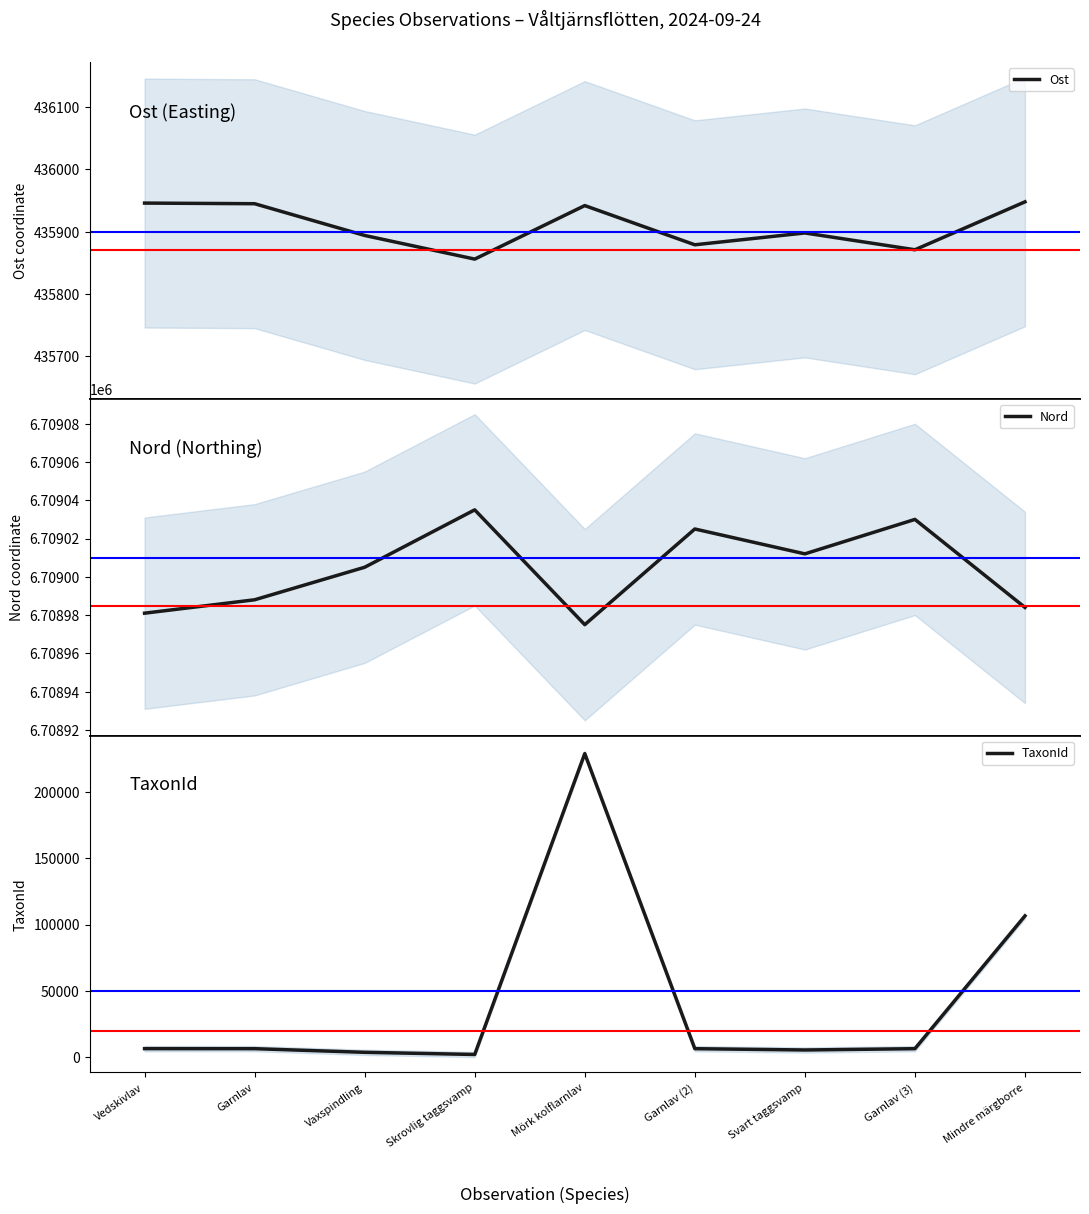

Reading right to left, list all the values displayed in this chart.

Ost: Mindre märgborre=435948	Garnlav (3)=435871	Svart taggsvamp=435898	Garnlav (2)=435879	Mörk kolflarnlav=435942	Skrovlig taggsvamp=435856	Vaxspindling=435894	Garnlav=435945	Vedskivlav=435946
Nord: Mindre märgborre=6708984	Garnlav (3)=6709030	Svart taggsvamp=6709012	Garnlav (2)=6709025	Mörk kolflarnlav=6708975	Skrovlig taggsvamp=6709035	Vaxspindling=6709005	Garnlav=6708988	Vedskivlav=6708981
TaxonId: Mindre märgborre=106545	Garnlav (3)=6425	Svart taggsvamp=5449	Garnlav (2)=6425	Mörk kolflarnlav=228912	Skrovlig taggsvamp=2059	Vaxspindling=3690	Garnlav=6425	Vedskivlav=6453